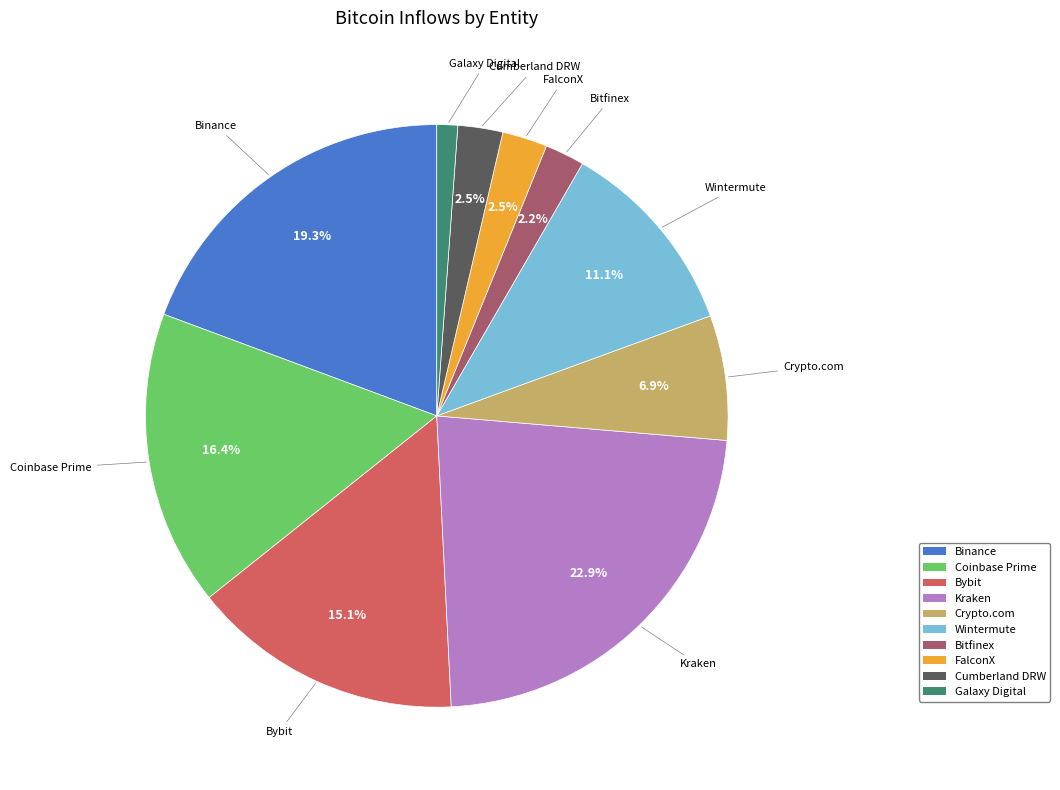

Approximately how many times larger is the value at Coinbase Prime compared to Crypto.com?

2.4